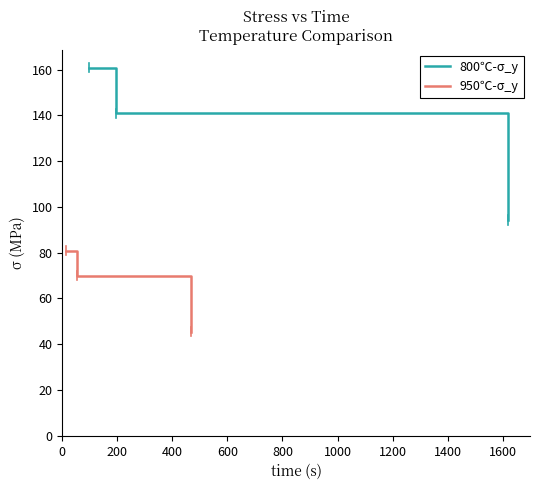

Rank the series by their average value, from highest to lowest.

800℃-σ_y, 950℃-σ_y